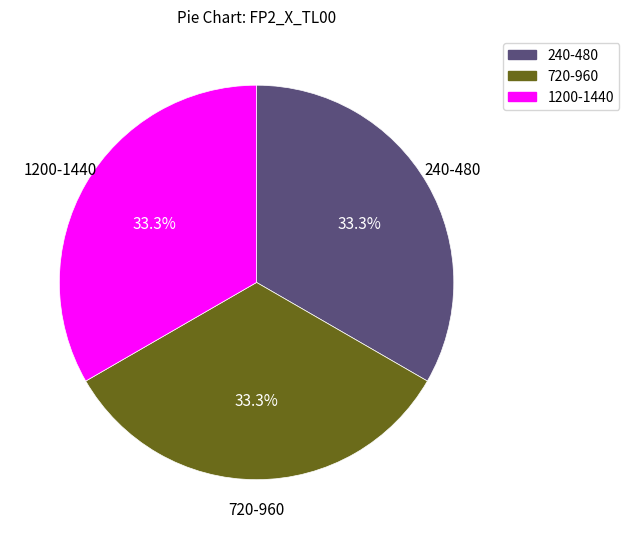

Is there a majority slice in this chart?

No